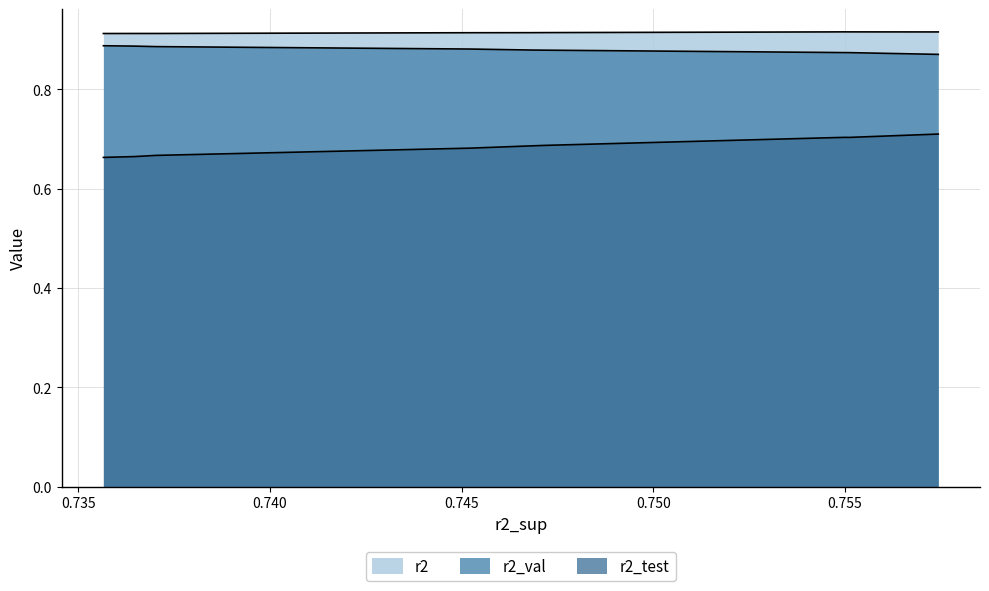

Rank the series by their maximum value, from highest to lowest.

r2, r2_val, r2_test